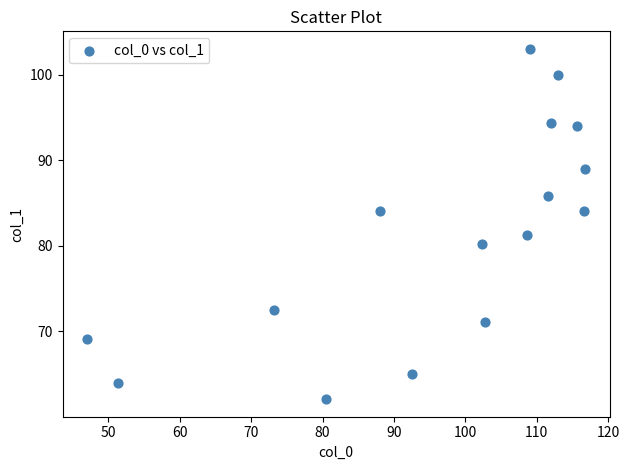

What is the range of X values (max minus min)?

69.7